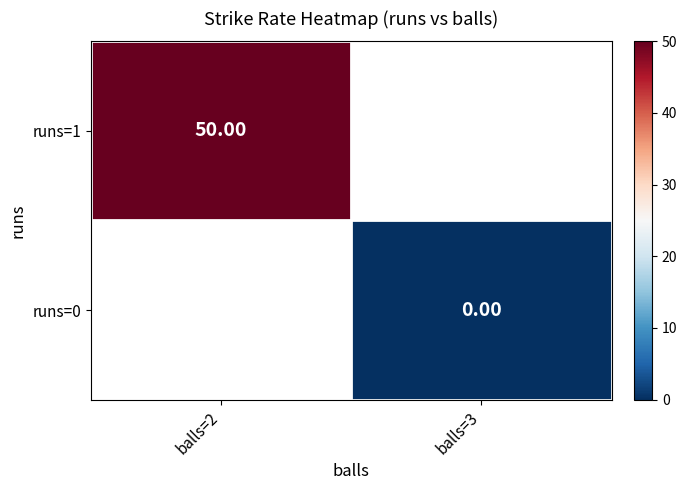

The runs=1 series shows 50.0 at balls=2. True or false?

True